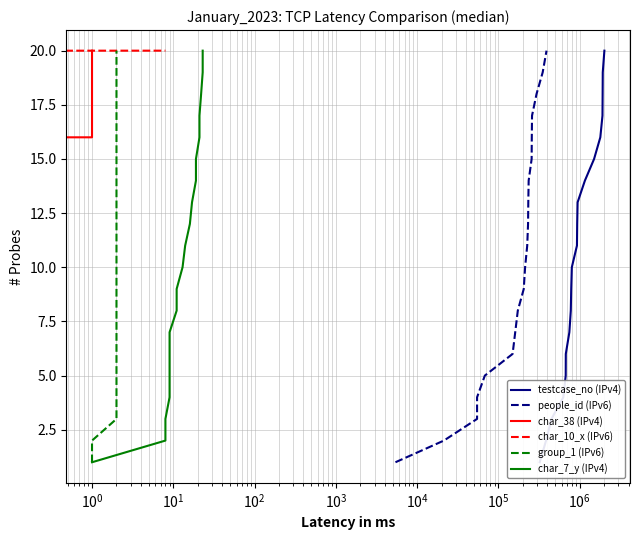

How many data points in char_10_x (IPv6) are above 11?

9